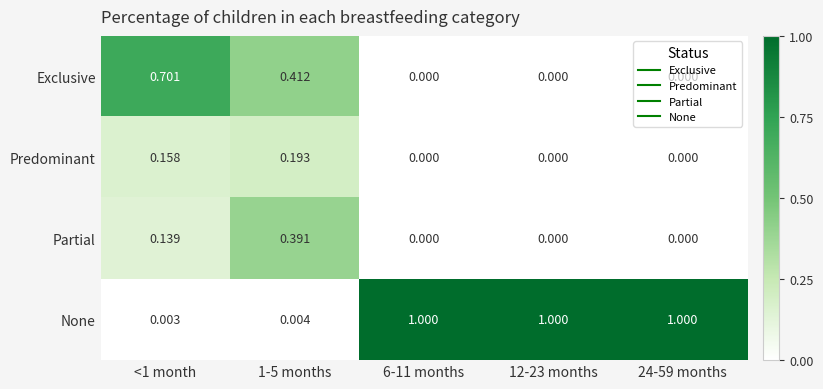

Rank the series by their maximum value, from lowest to highest.

Predominant, Partial, Exclusive, None